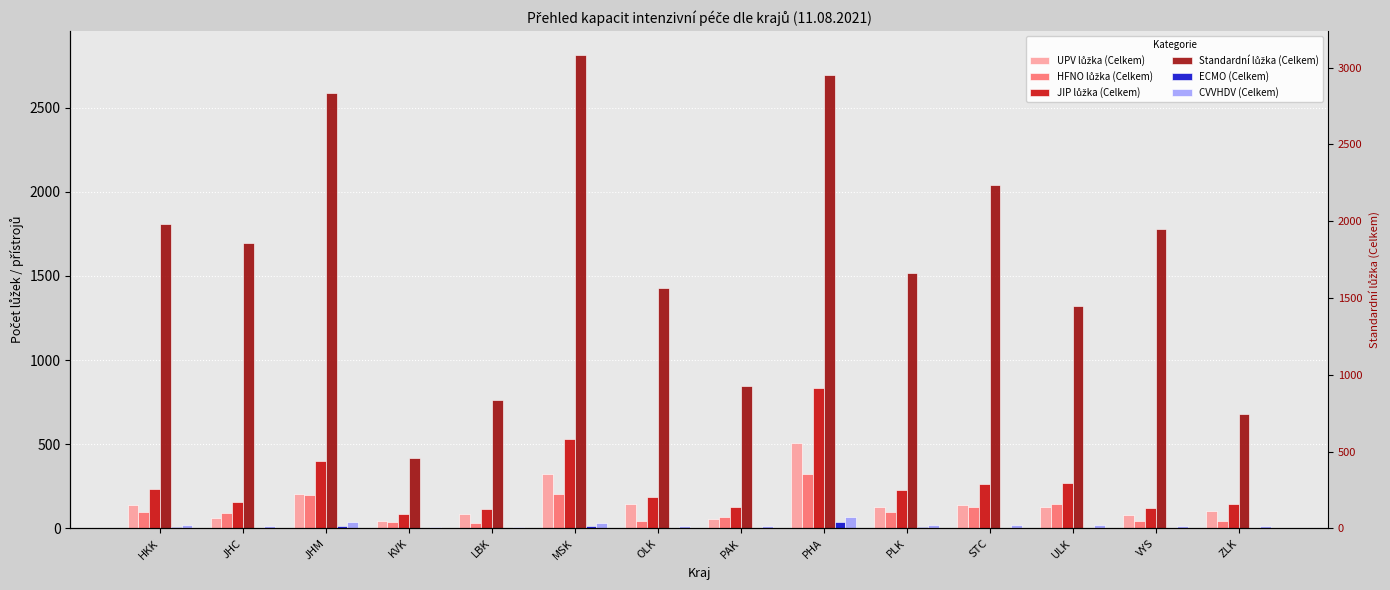

Where is ECMO (Celkem) nearest to the value 19?

JHM